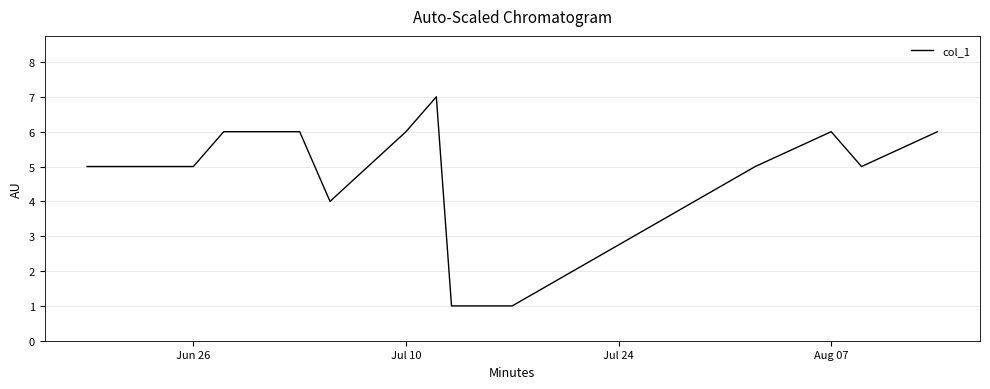

What is the greatest value displayed?

7